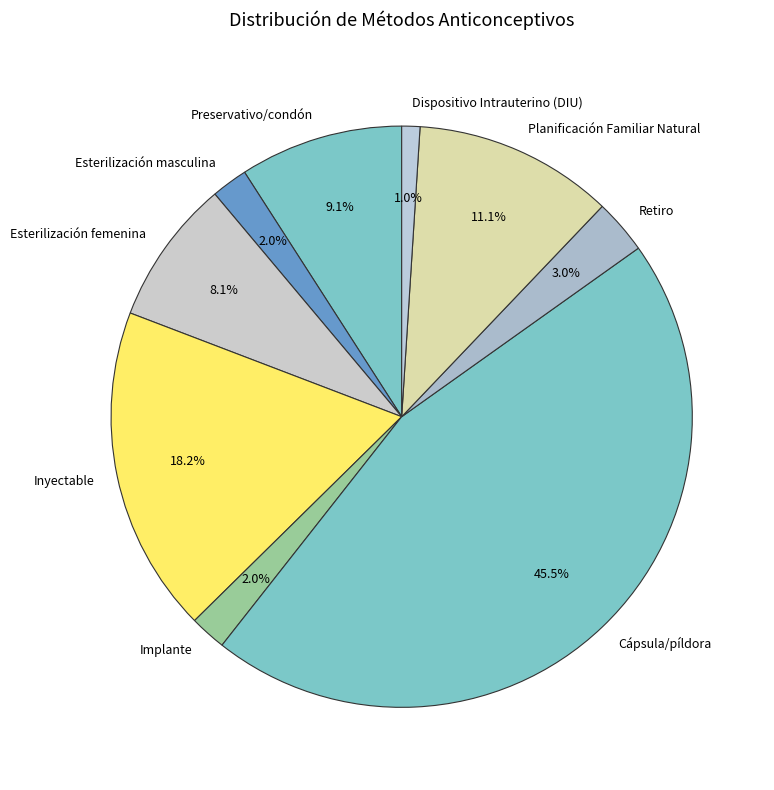

Between Inyectable and Cápsula/píldora, which is larger?

Cápsula/píldora